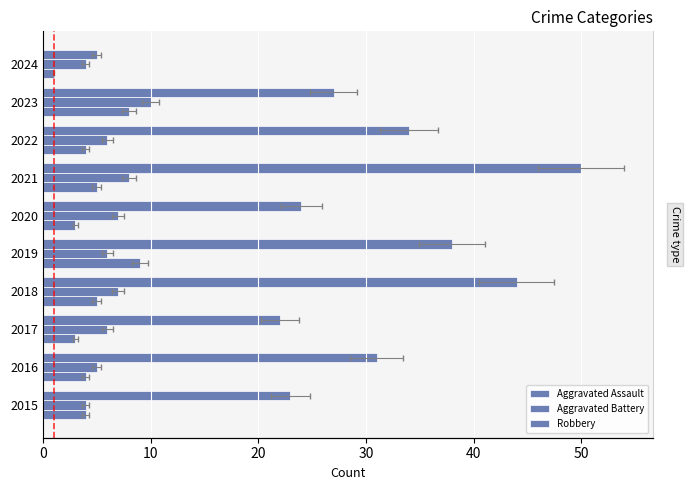

Which series has the largest range (max minus min)?

Robbery